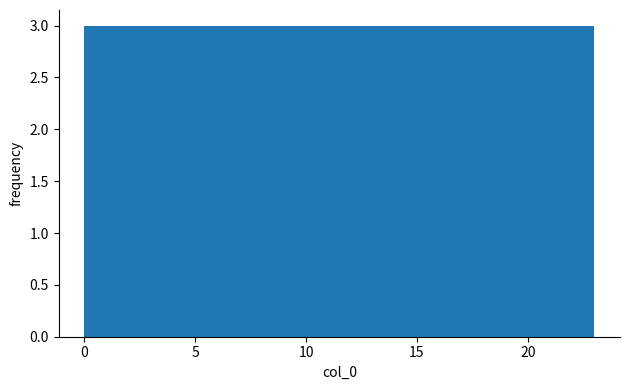

Reading left to right, transcribe this chart: for each bar, give the range it covers on the x-axis and its height. Neither the bar edges nor the heights are printed on the chart, so give them approximately, as read against the axes.

0.0 to 3.0: 3
3.0 to 6.0: 3
6.0 to 8.5: 3
8.5 to 11.5: 3
11.5 to 14.5: 3
14.5 to 17.5: 3
17.5 to 20.0: 3
20.0 to 23.0: 3